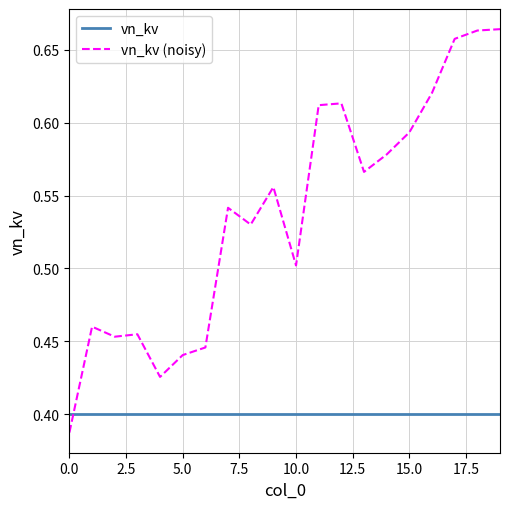

Which series ends up on top after the final intersection of vn_kv and vn_kv (noisy)?

vn_kv (noisy)